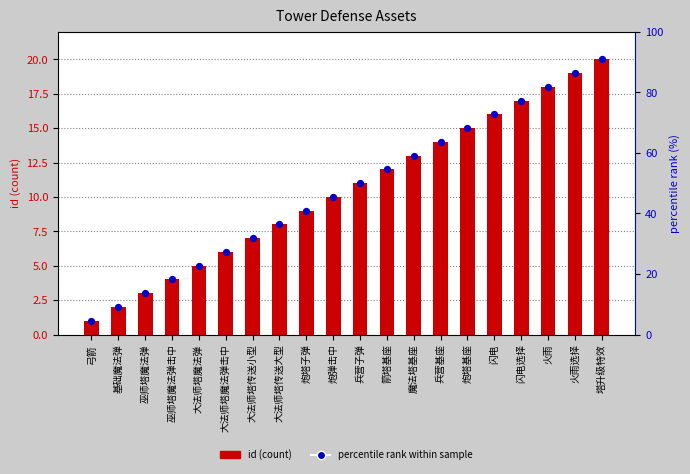

Which series has the largest Y range (max minus min)?

id